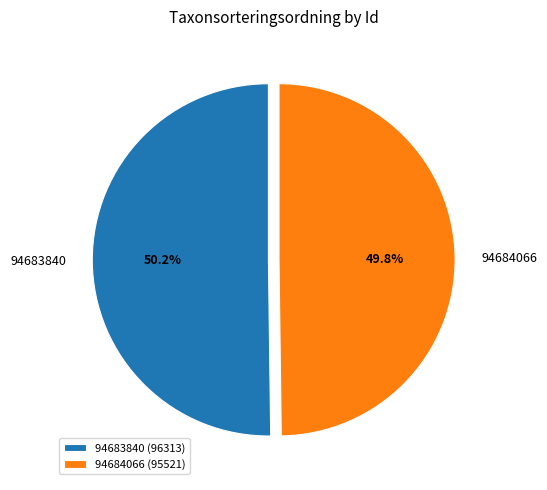

What percentage is the 94683840 slice, to the nearest percent?

50%